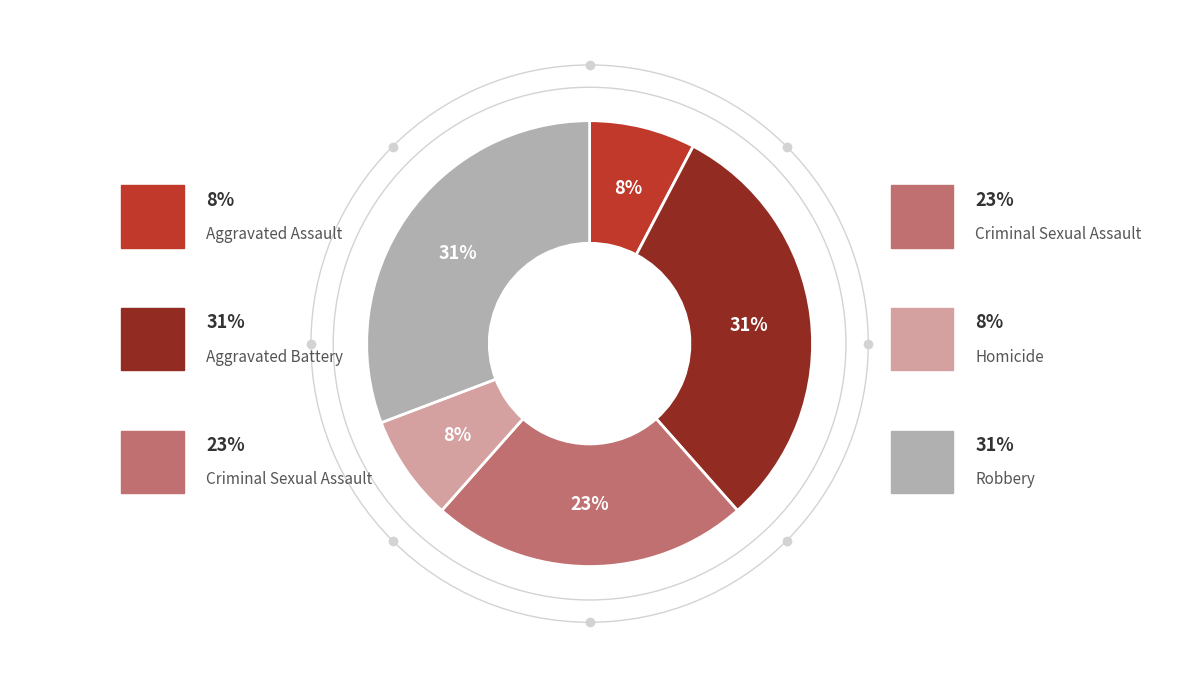

How many slices are in this pie chart?

5